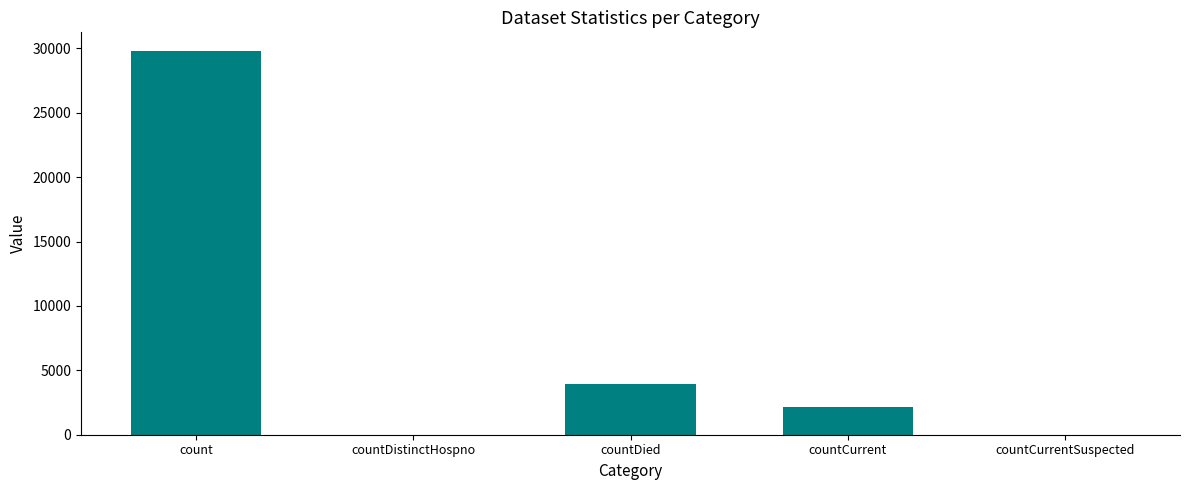

What is the sum of all values?

35873